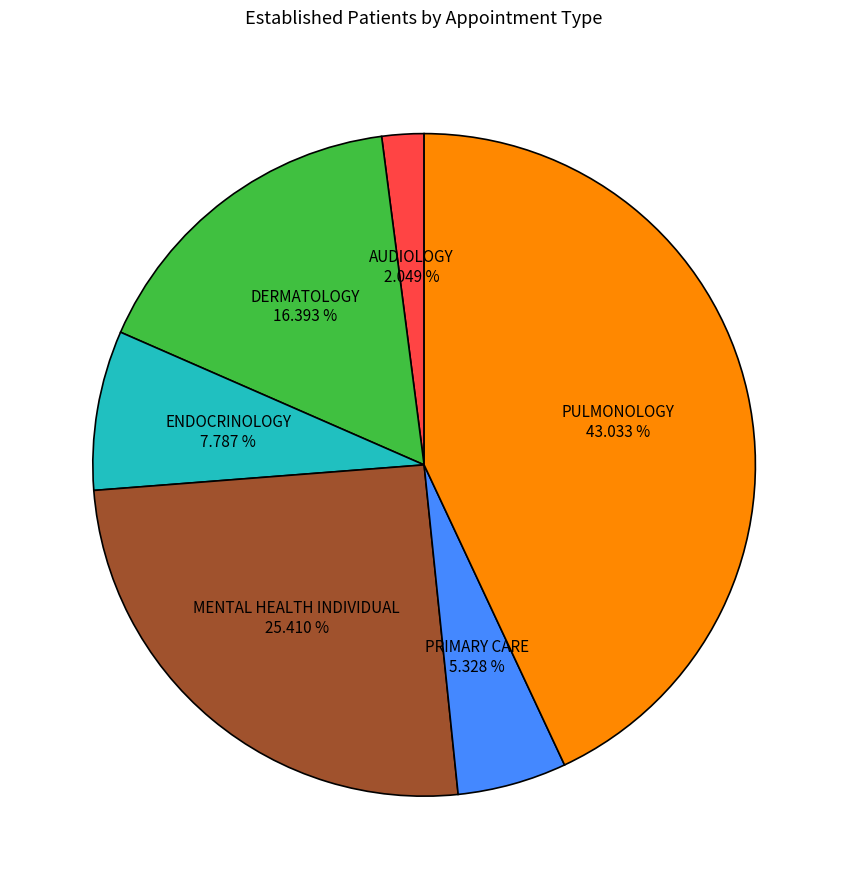

Is there any slice that represents more than half of the pie?

No